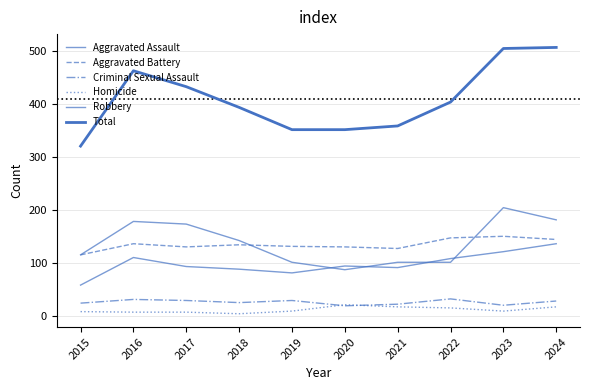

Which series has the largest total across all categories?

Total